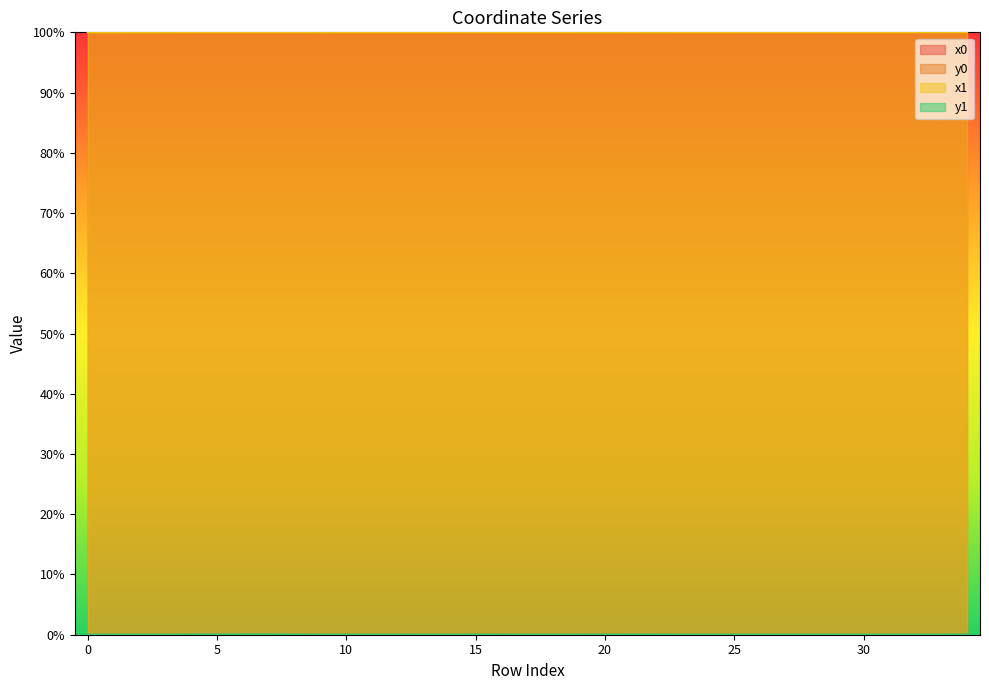

True or false: y1 and x1 intersect in this chart.

False